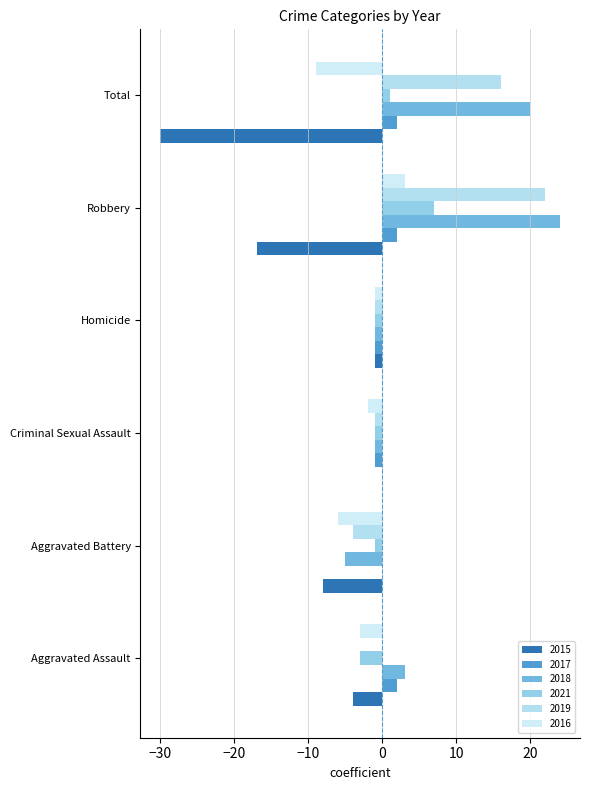

At Aggravated Assault, list the series in order from largest to smallest.

2018, 2017, 2019, 2021, 2016, 2015